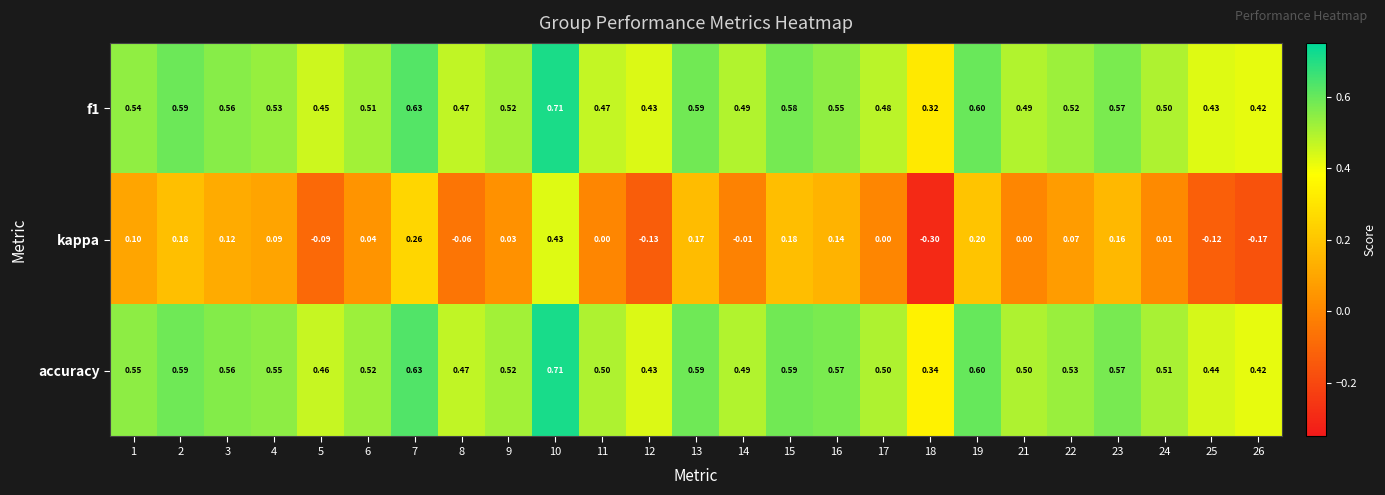

Is the value of accuracy at 3 greater than the value of kappa at 3?

Yes